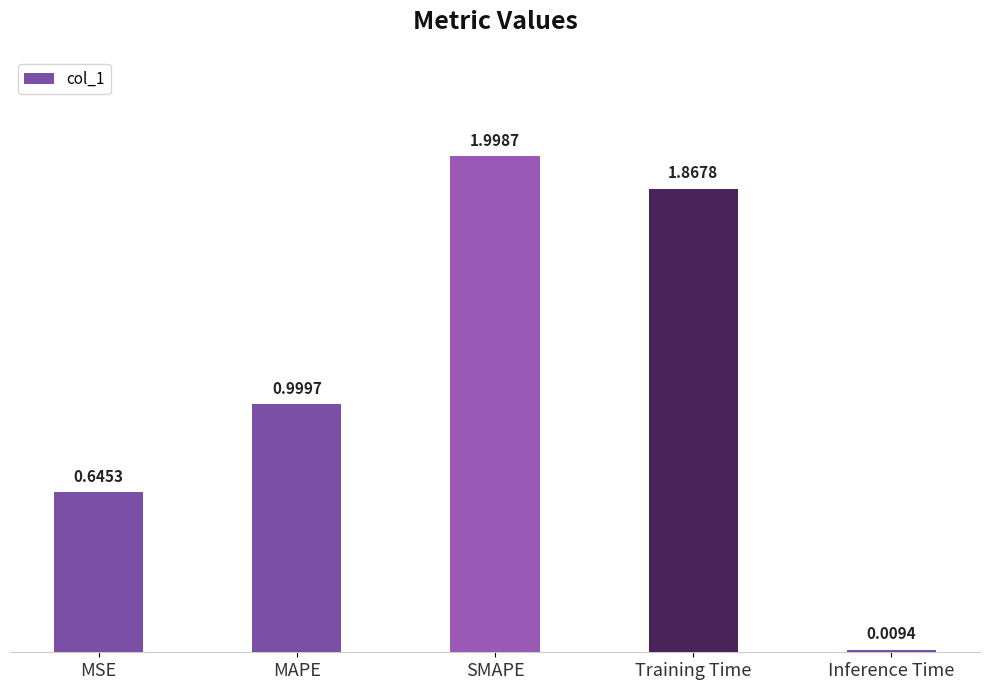

Between Inference Time and Training Time, which is larger?

Training Time